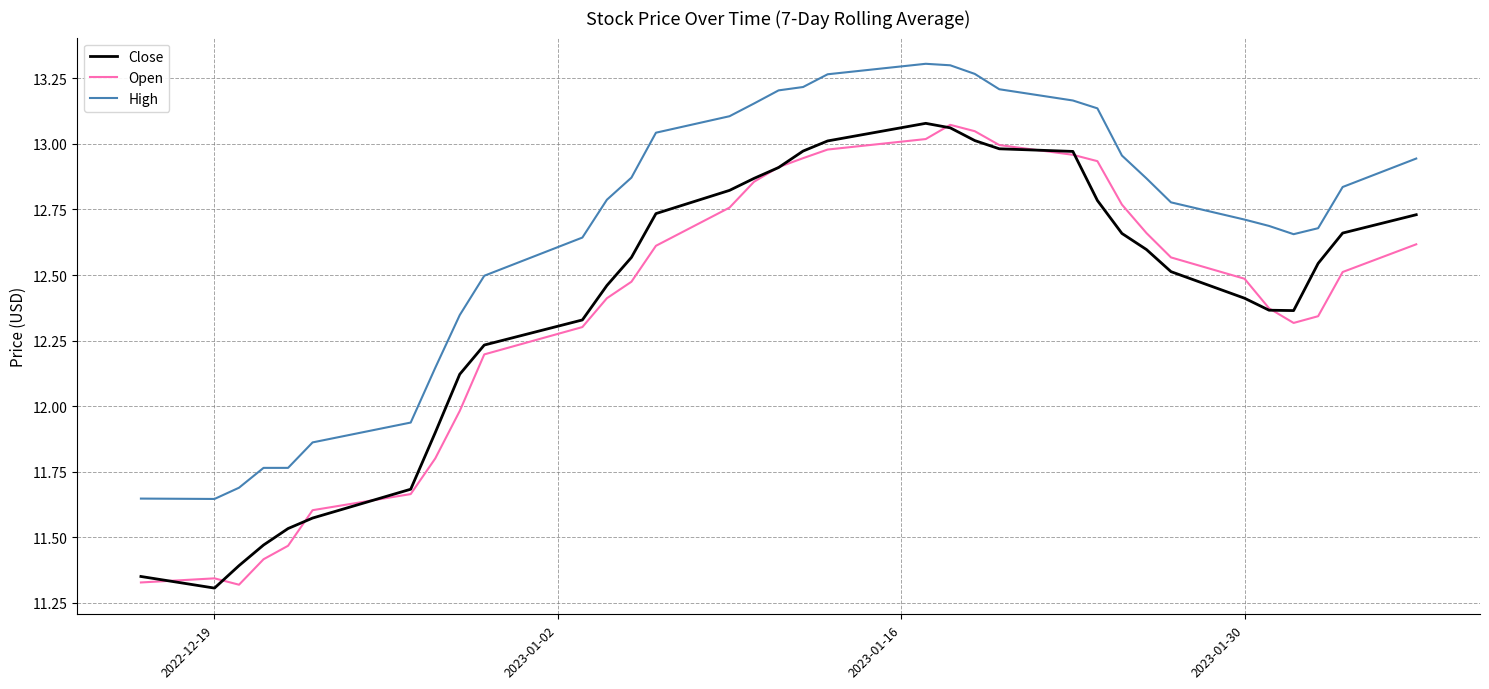

True or false: Close and High cross at least once.

False